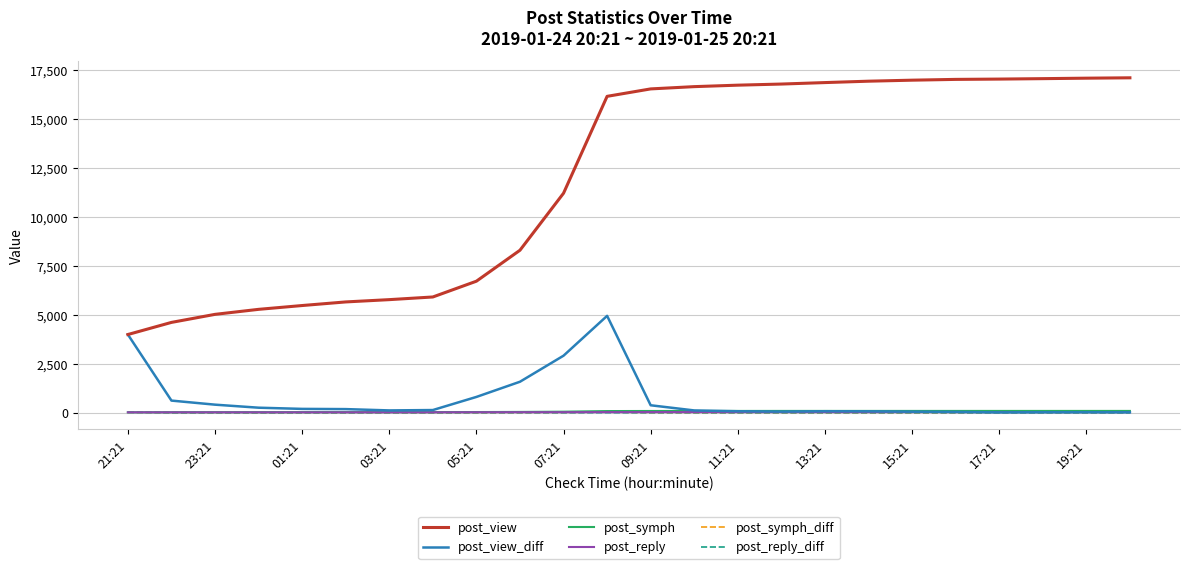

Does the chart display data point markers on the line(s)?

No